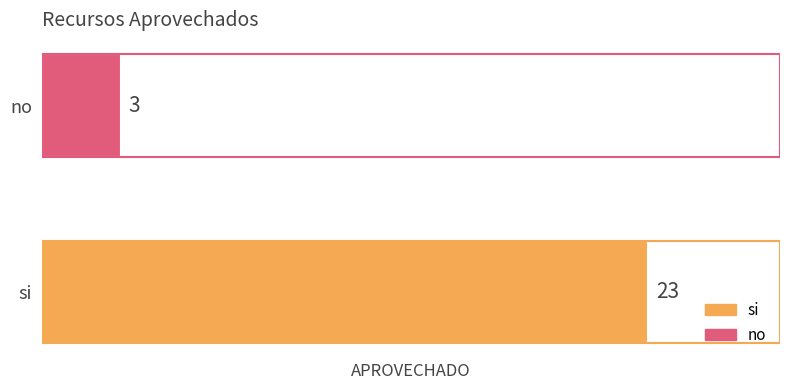

What is the approximate value at no?

3